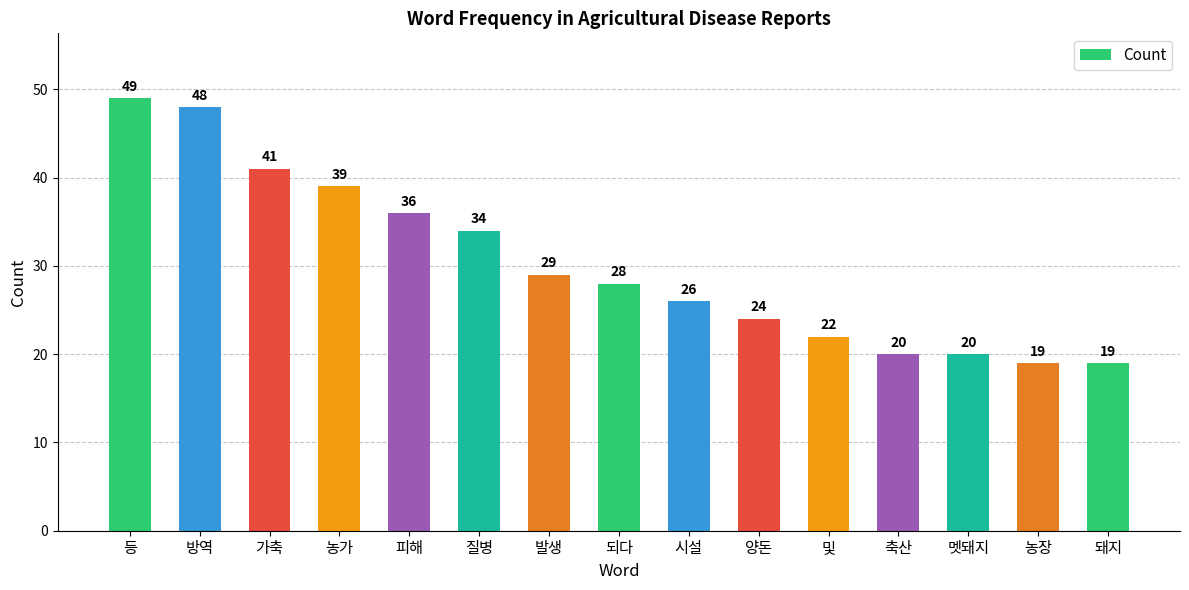

How many values are below 28?

7